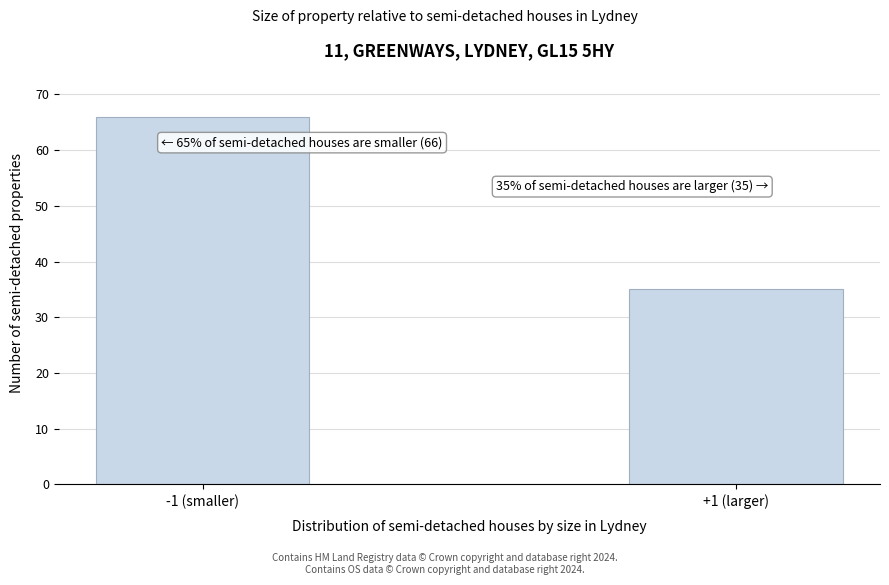

Reading left to right, what are all the values shown in this chart?

-1 (smaller)=66	+1 (larger)=35